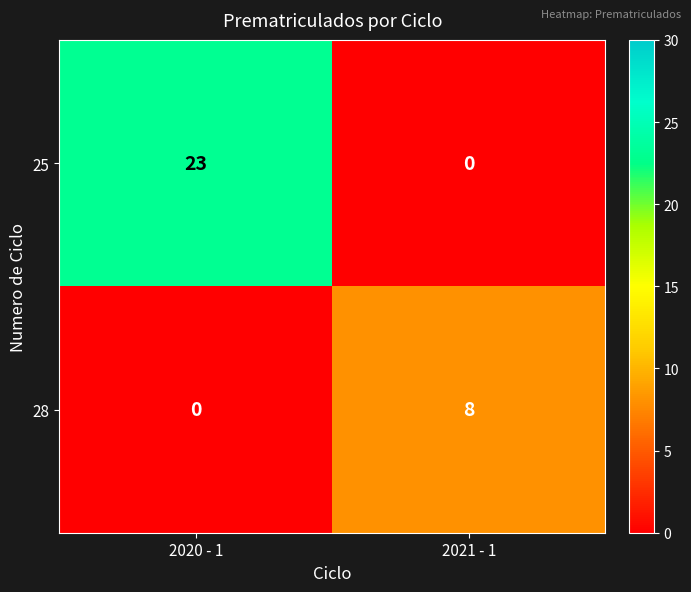

At which category does the chart reach its peak across all series?

2020 - 1